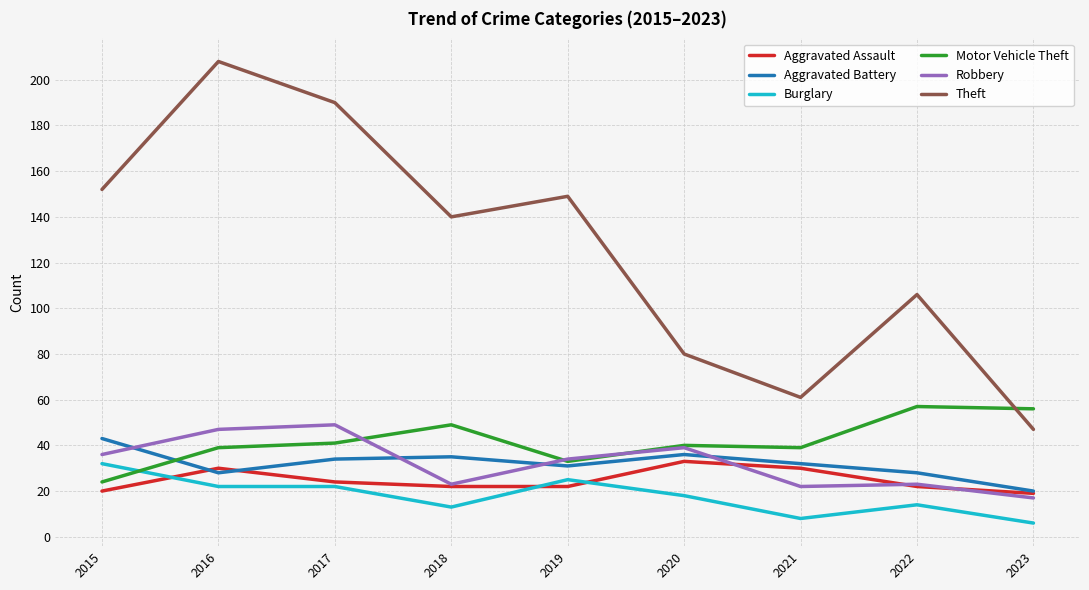

Where is the first local maximum for Motor Vehicle Theft?

2018